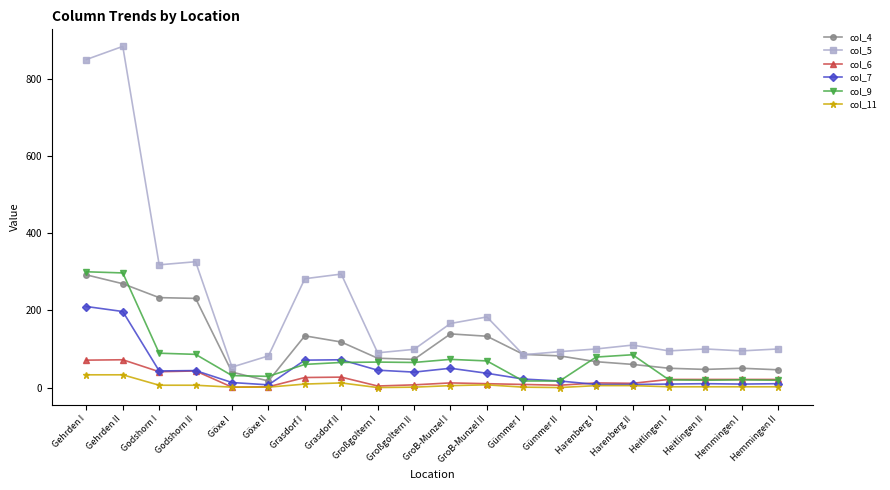

Which series changed the most between Harenberg II and Hemmingen I?

col_9